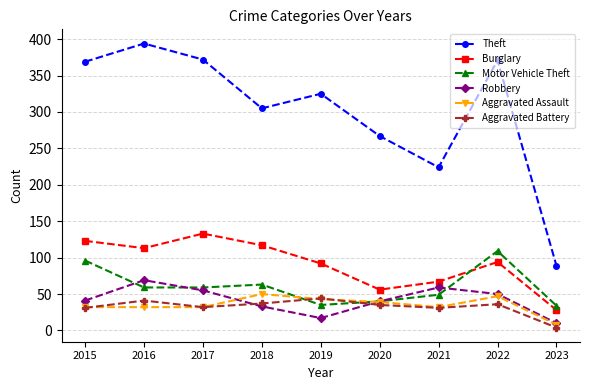

True or false: Theft and Aggravated Battery cross at least once.

False